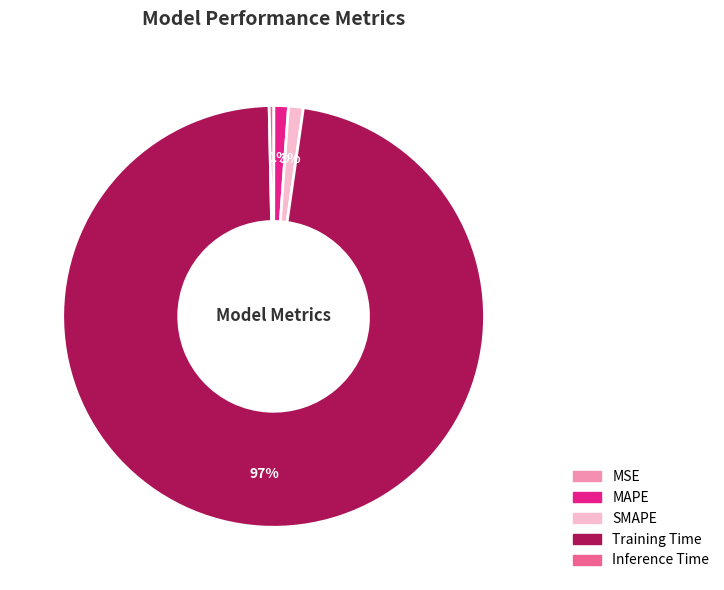

To the nearest percent, what is the average slice percentage?

20%